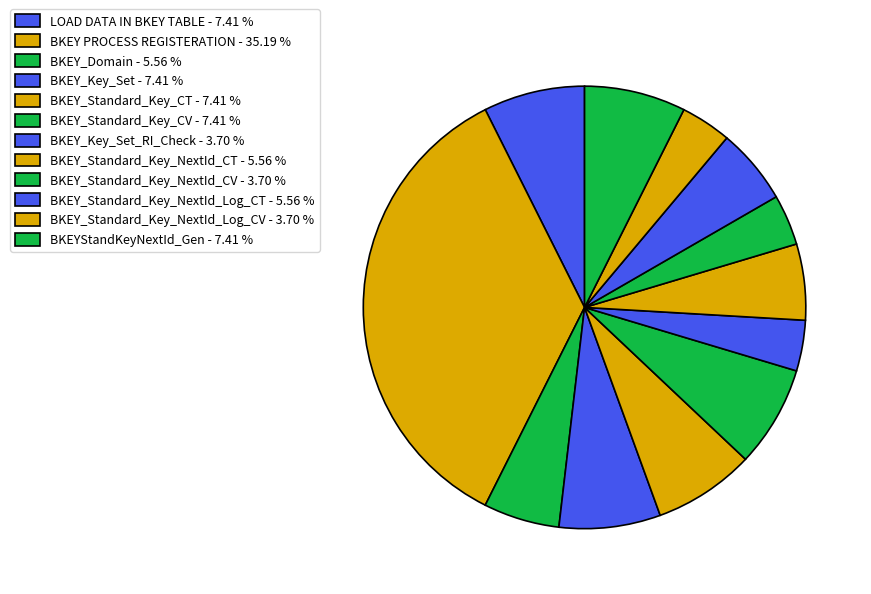

Rank the categories by value from lowest to highest.

BKEY_Key_Set_RI_Check, BKEY_Standard_Key_NextId_CV, BKEY_Standard_Key_NextId_Log_CV, BKEY_Domain, BKEY_Standard_Key_NextId_CT, BKEY_Standard_Key_NextId_Log_CT, LOAD DATA IN BKEY TABLE, BKEY_Key_Set, BKEY_Standard_Key_CT, BKEY_Standard_Key_CV, BKEYStandKeyNextId_Gen, BKEY PROCESS REGISTERATION